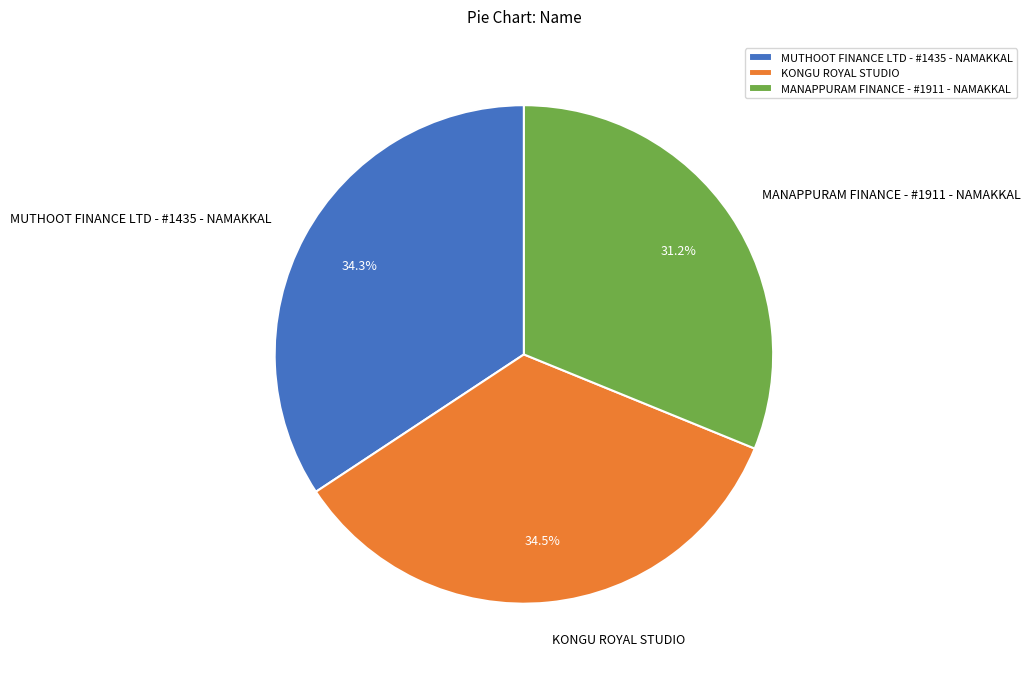

What is the ratio of the value at MUTHOOT FINANCE LTD - #1435 - NAMAKKAL to the value at MANAPPURAM FINANCE - #1911 - NAMAKKAL?

1.1